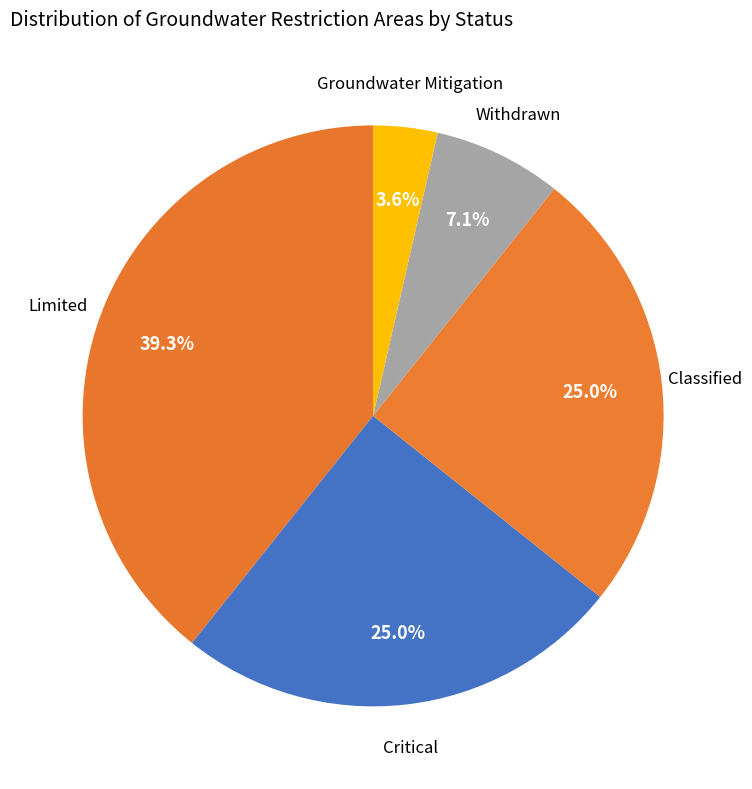

To the nearest percent, what portion does Limited represent?

39%